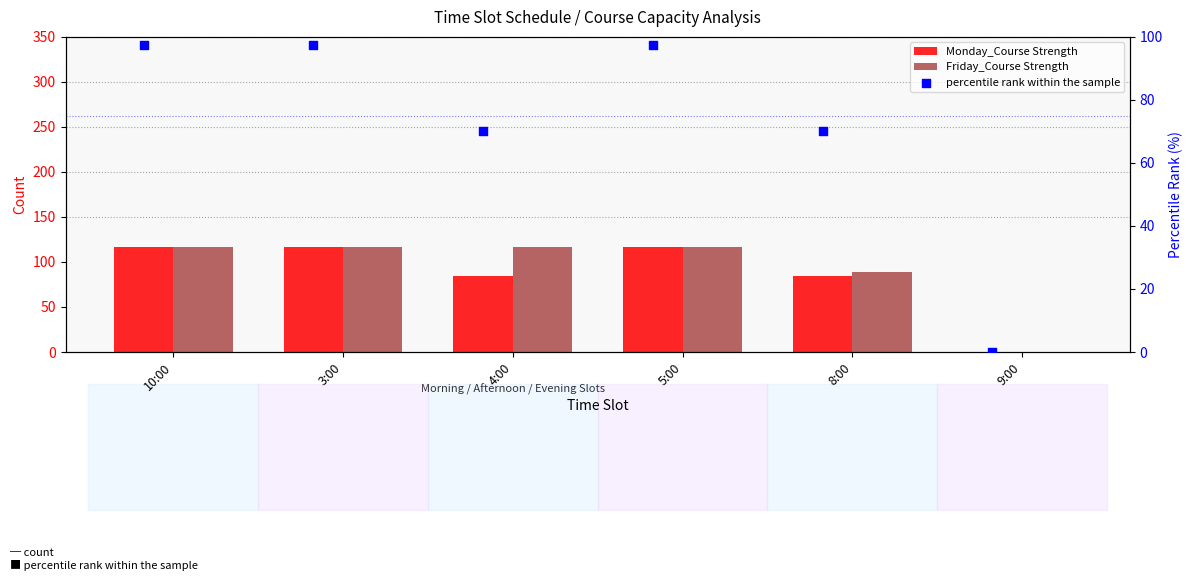

Is the value of percentile rank within the sample at 8:00 greater than the value of Monday_Course Strength at 3:00?

No